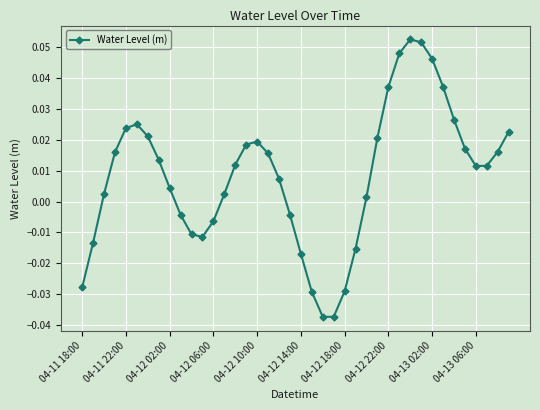

How many points are lower than both their immediate neighbors (excluding endpoints)?

3